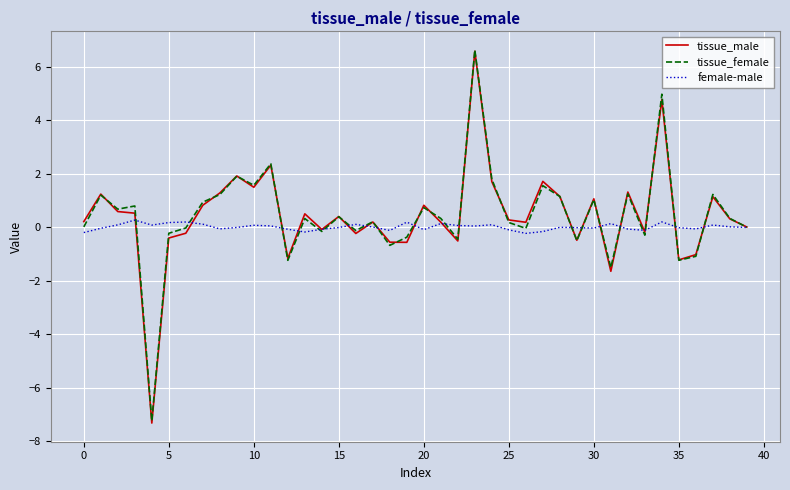

What is the maximum value shown in the chart?

6.6